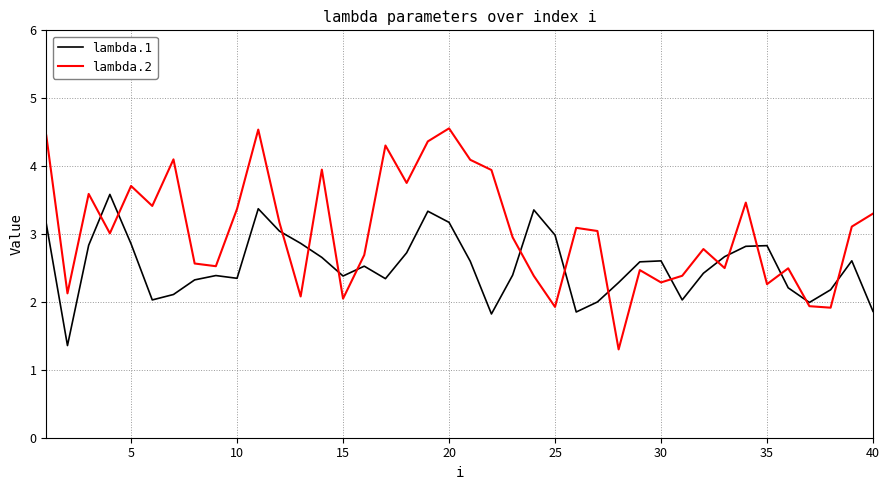

How many series are shown in this chart?

2